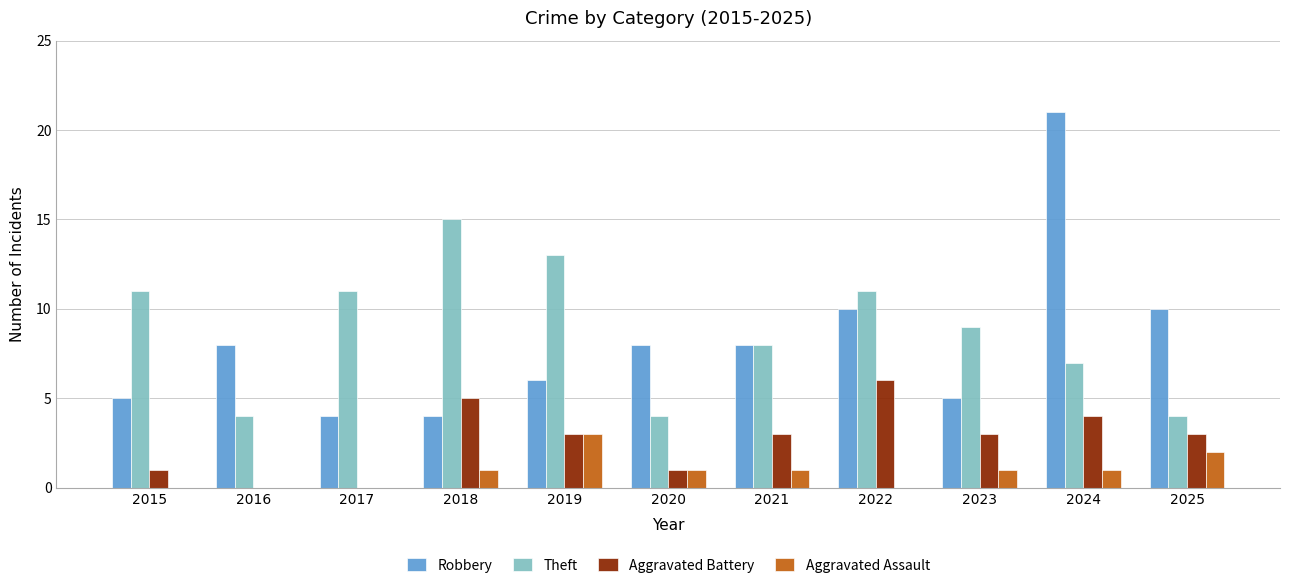

What is the sum of the Robbery values at 2022 and 2020?

18